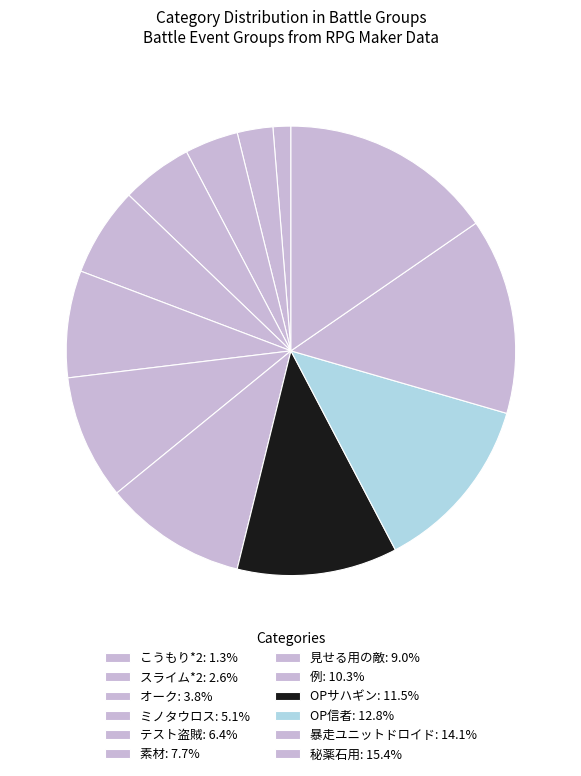

To the nearest percent, what portion does 例 represent?

10%